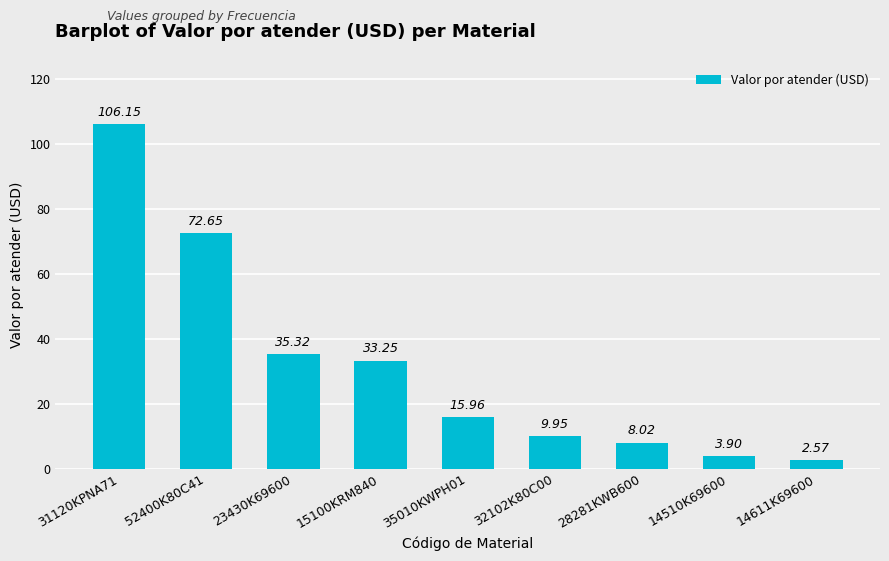

What is the label of the 7th bar from the right?

23430K69600